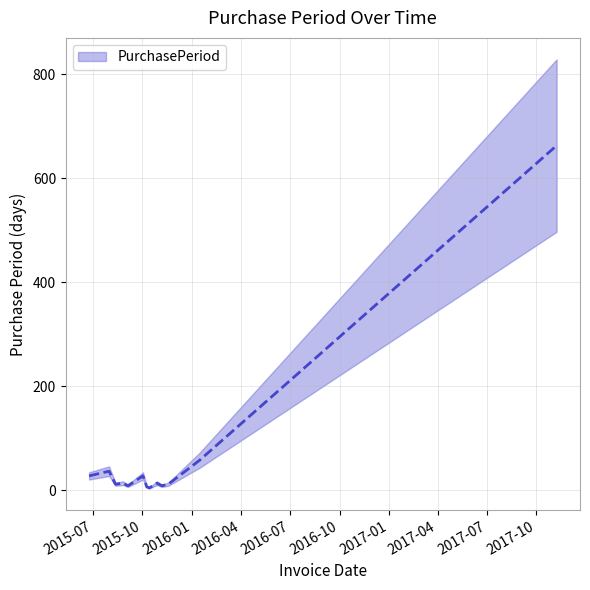

Where is the first local minimum?

2015-08-12